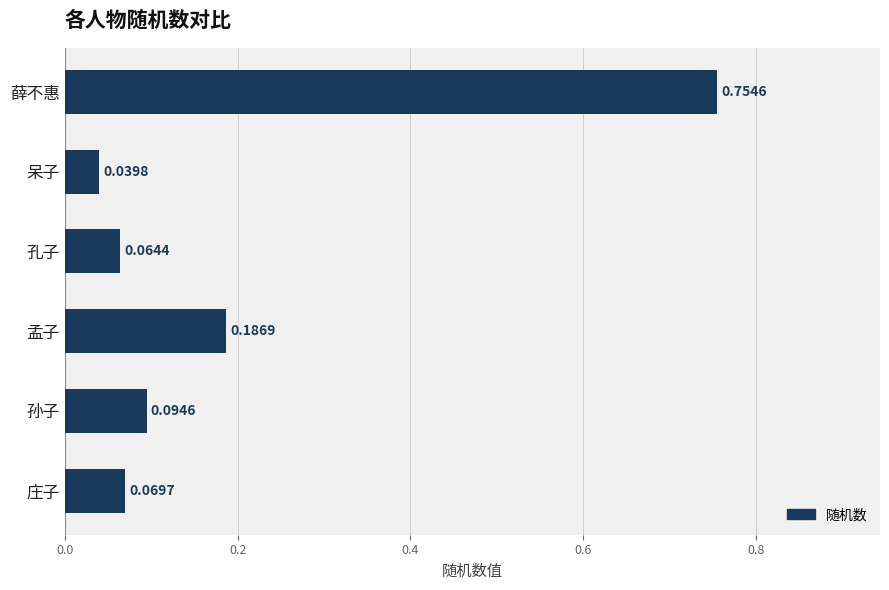

What is the label of the 2nd bar from the top?

呆子